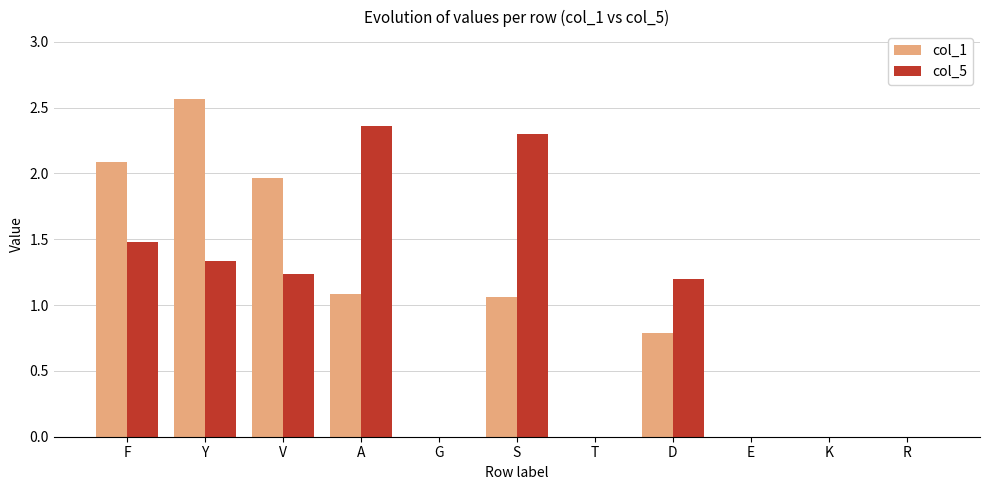

The value of col_1 at A is 1.5. True or false?

False